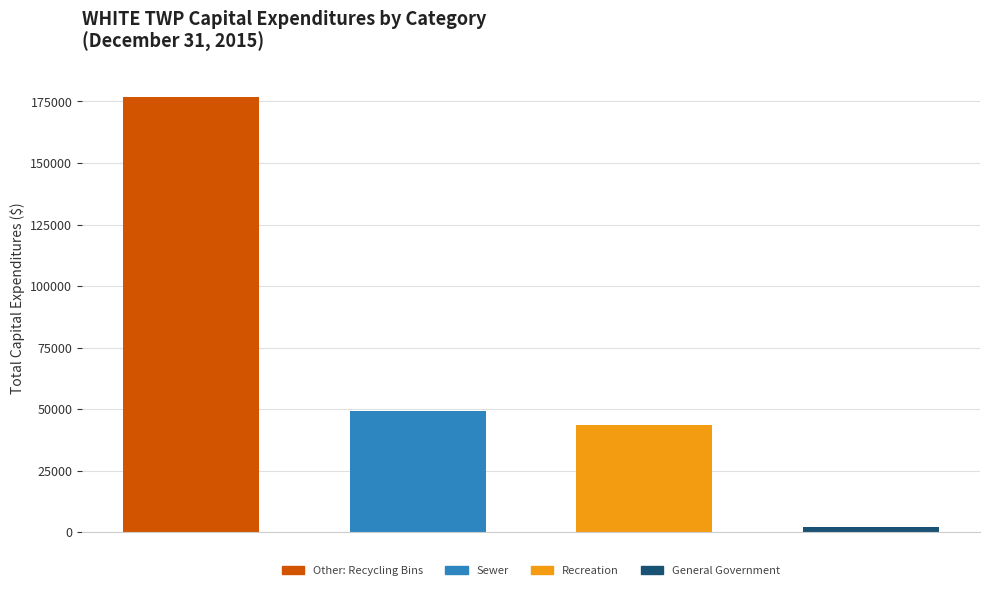

What is the value of the 2nd bar from the left?

49202